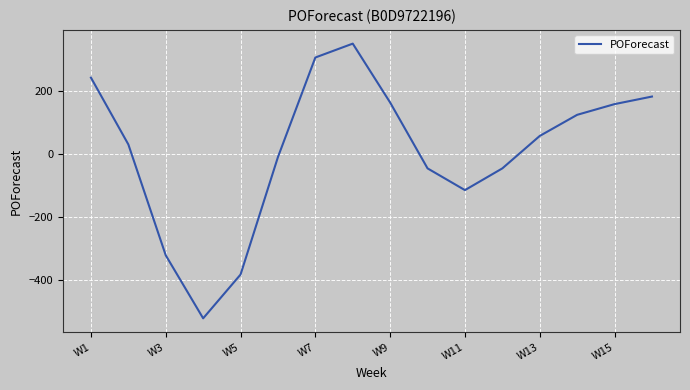

What is the difference between the maximum and minimum values?

872